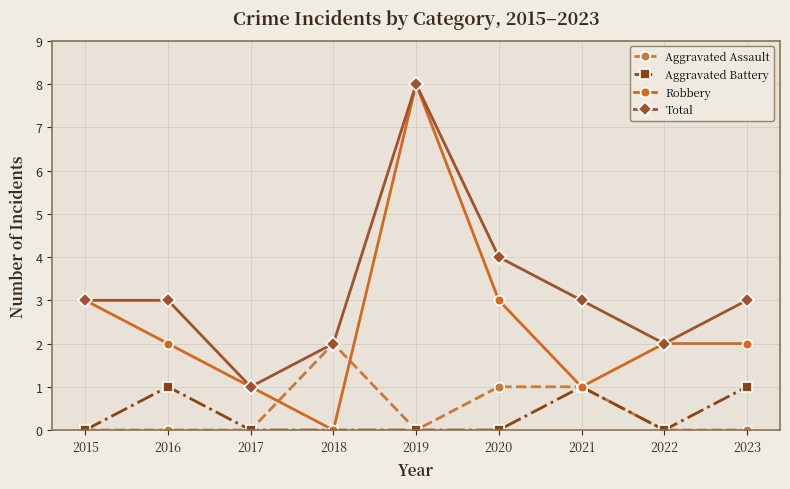

Which category has the highest value in the Aggravated Assault series?

2018